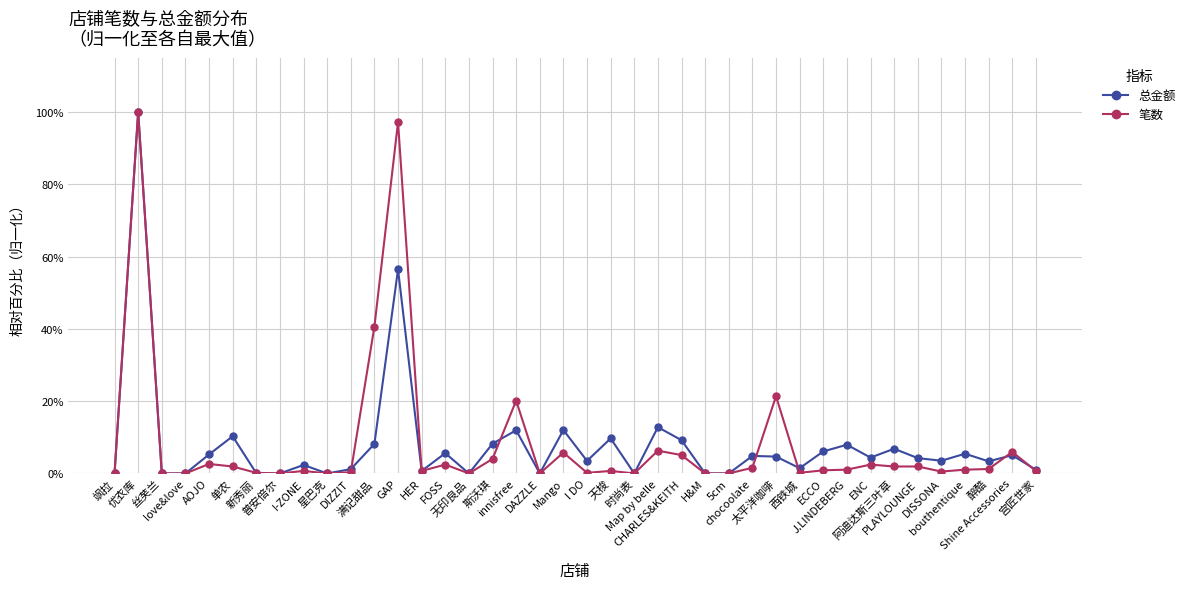

What is the maximum value shown in the chart?

100.0